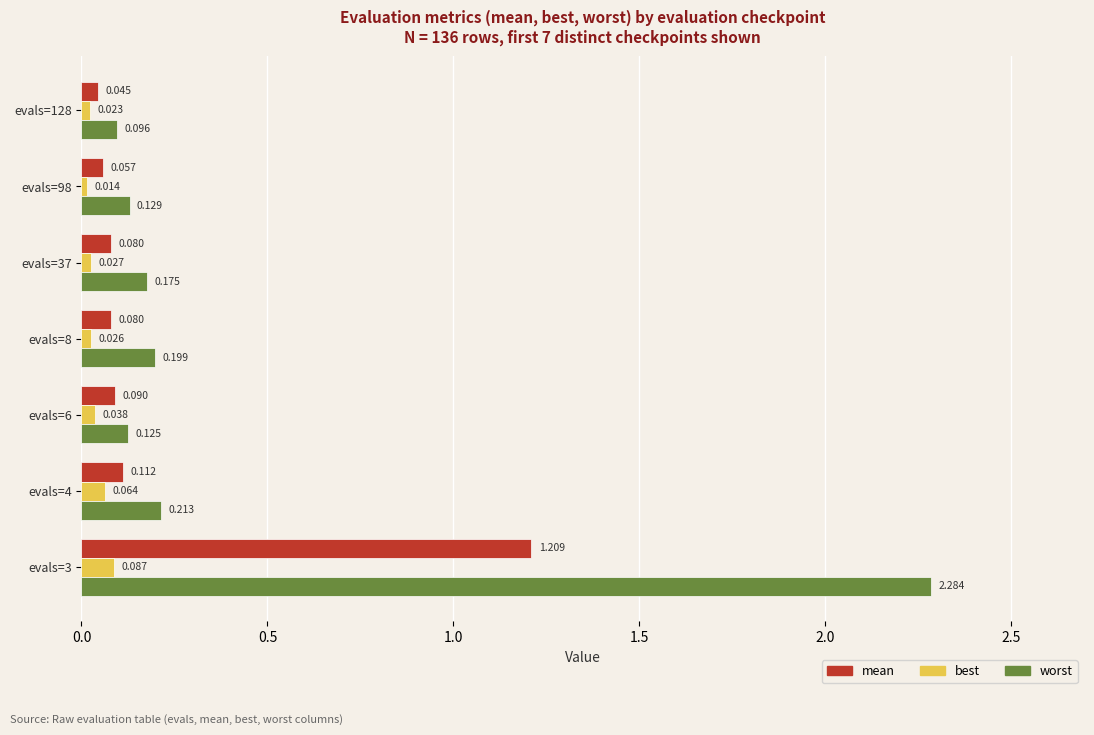

Which series has the largest total across all categories?

worst